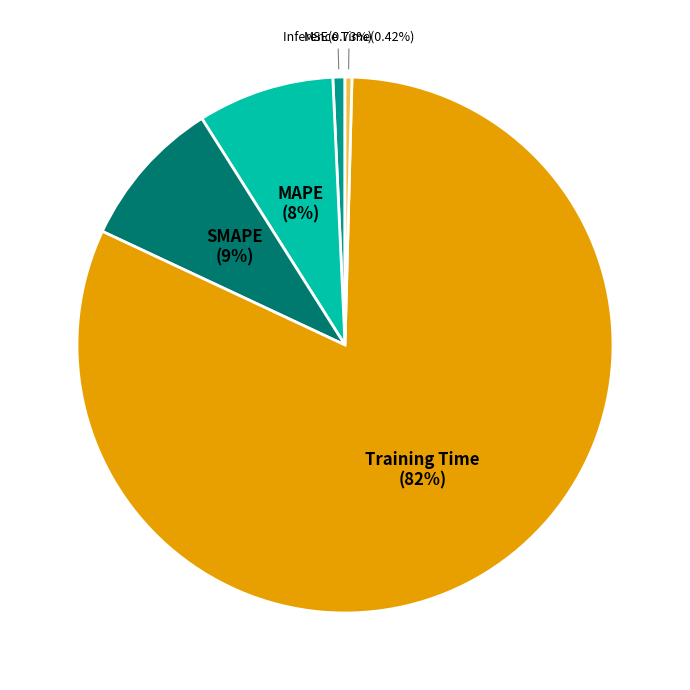

Is Training Time the majority of the pie?

Yes